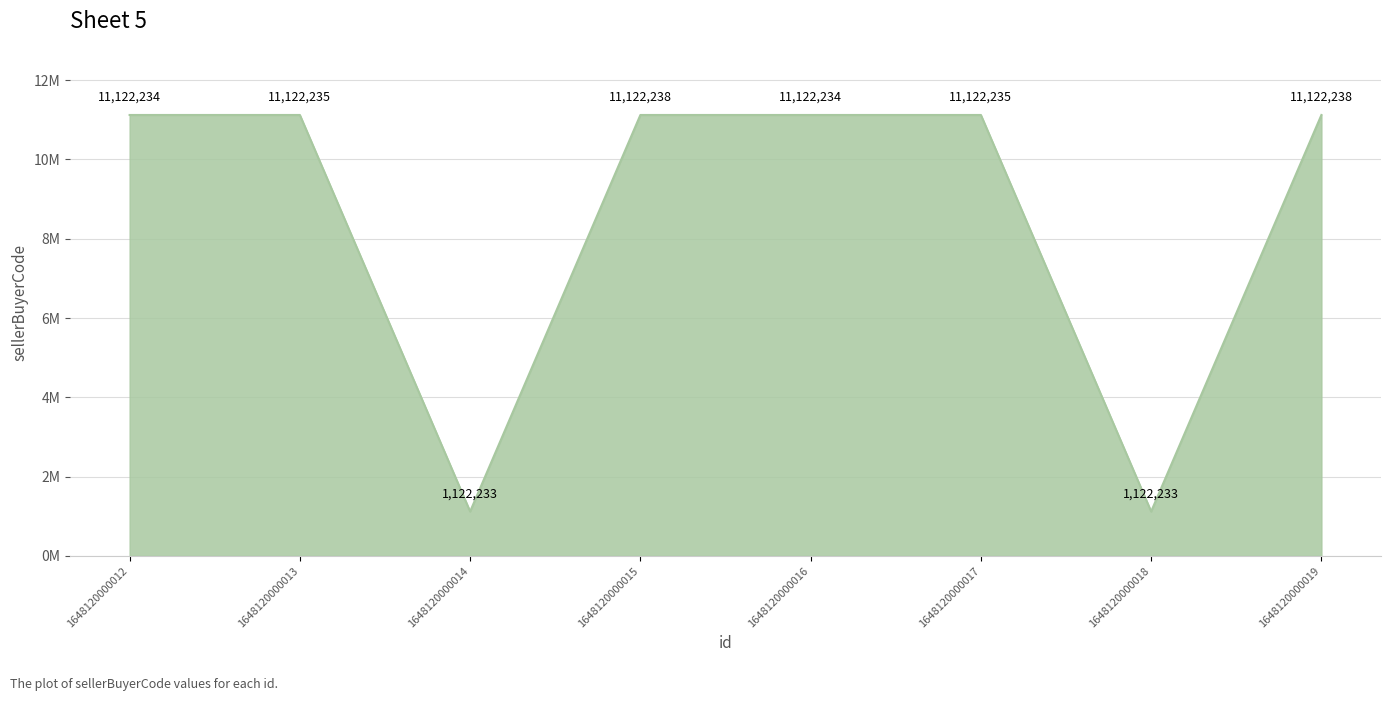

What is the maximum value shown in the chart?

11122238